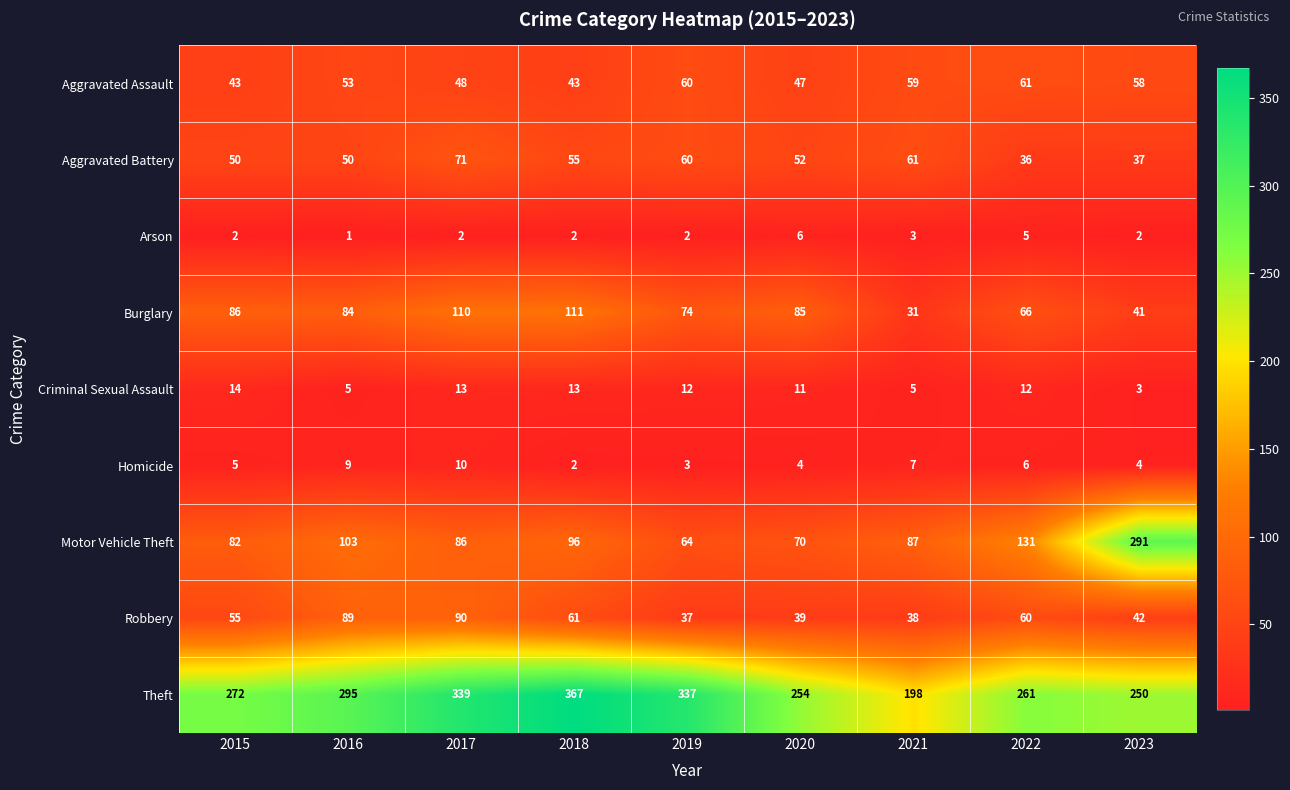

At how many categories does at least one series exceed 225?

8